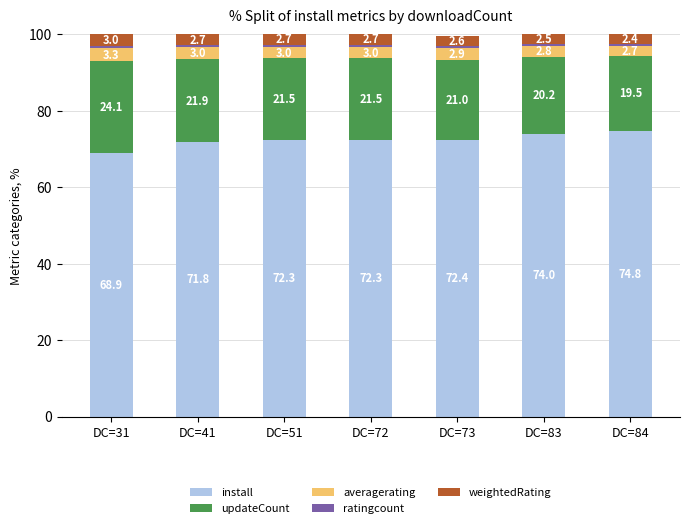

What value does the install series have at DC=31?

68.9